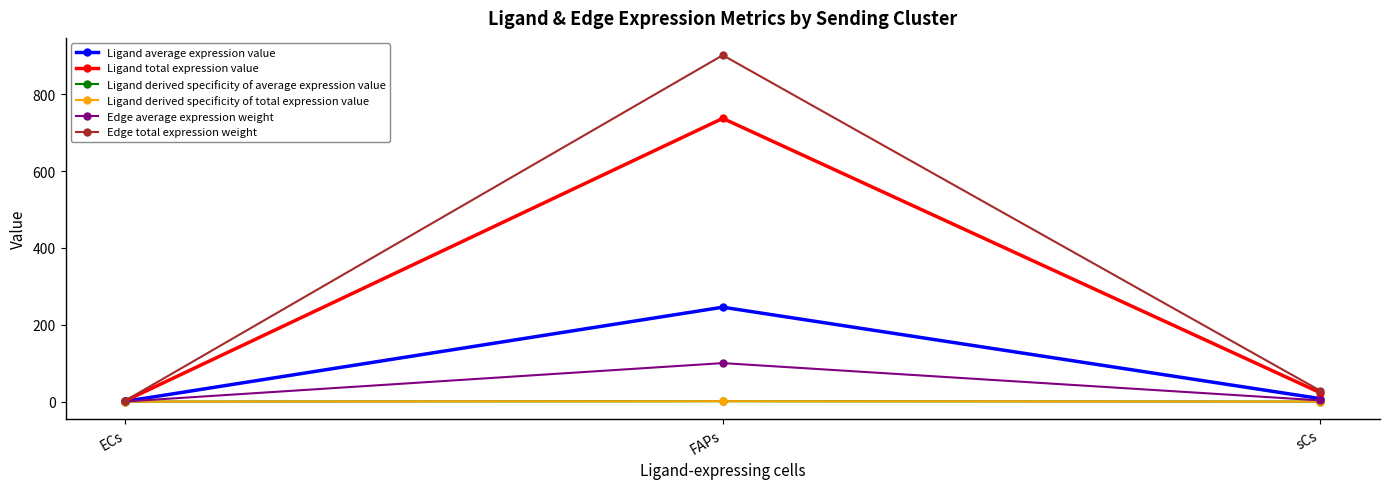

The Edge total expression weight series shows 902.0 at FAPs. True or false?

True